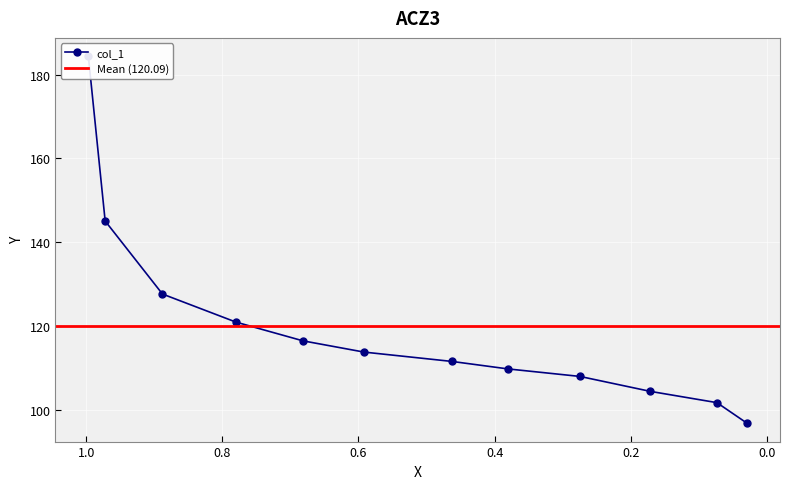

What is the maximum value shown in the chart?

184.4